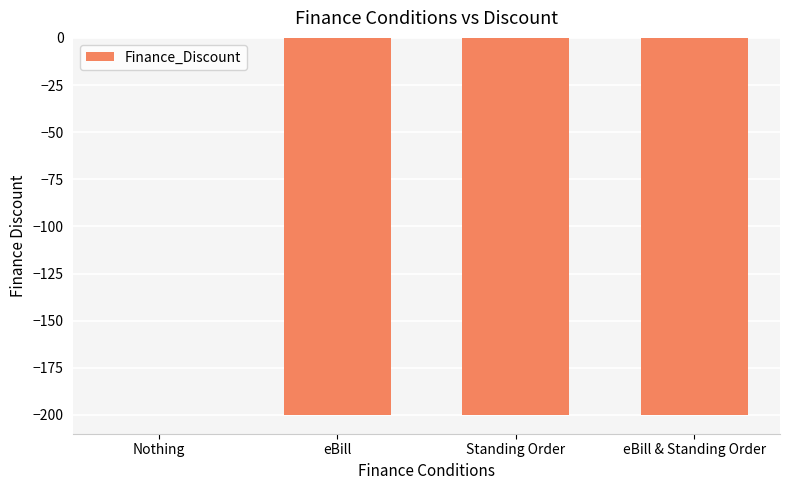

What is the sum of the values at eBill and Standing Order?

-400